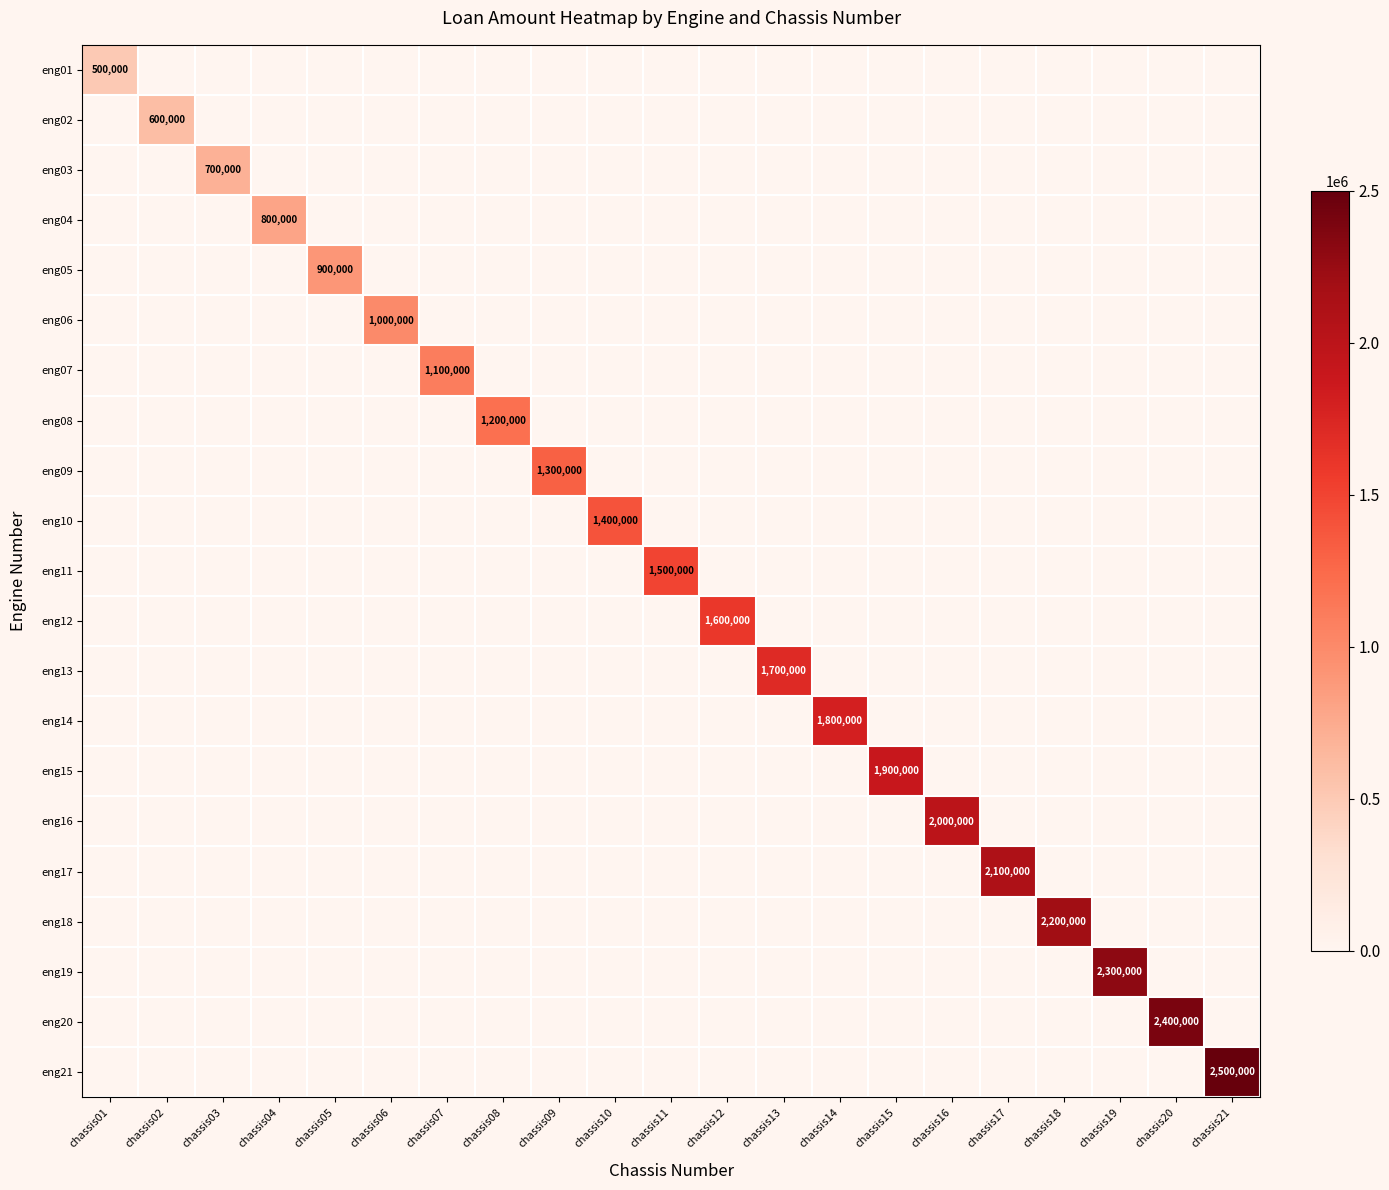

The eng03 series shows 460884 at chassis03. True or false?

False